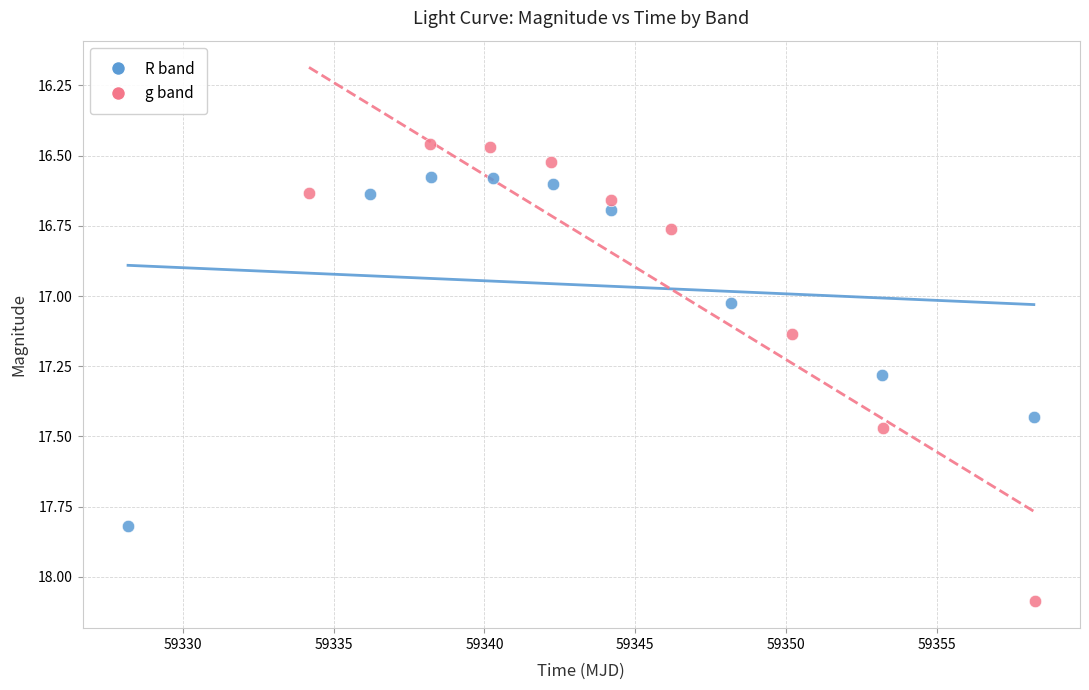

Which series reaches the minimum Y coordinate?

g band